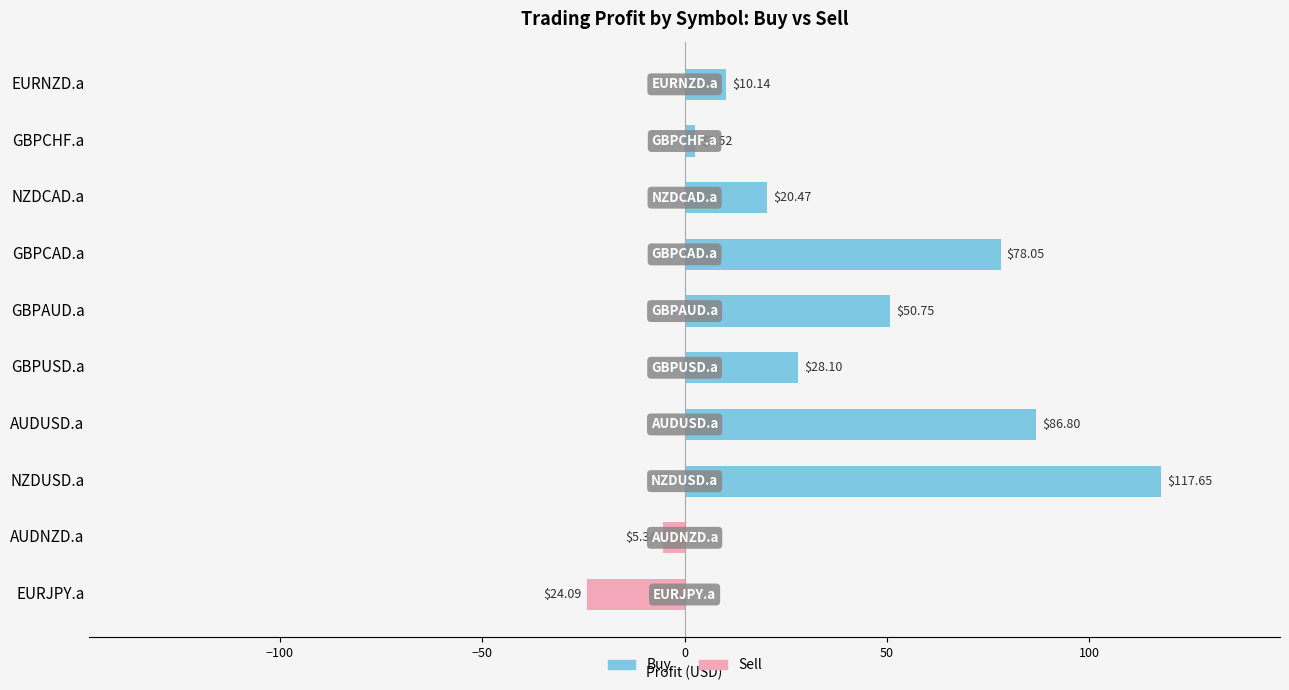

What is the difference between the highest and lowest values at NZDUSD.a?

117.7